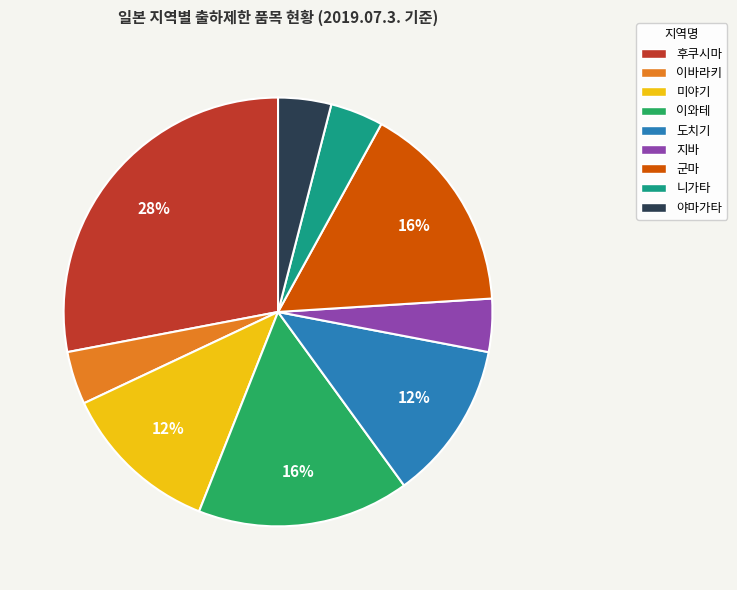

Is it true that 도치기 is 12% of the pie?

True